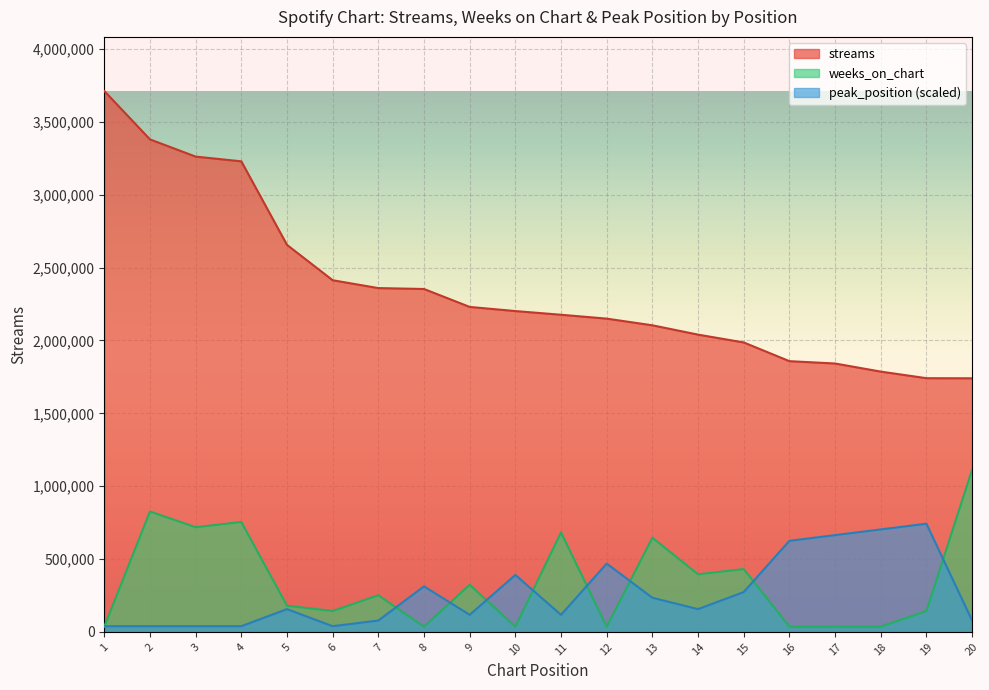

Is it true that streams equals 2359456.0 at 7?

True